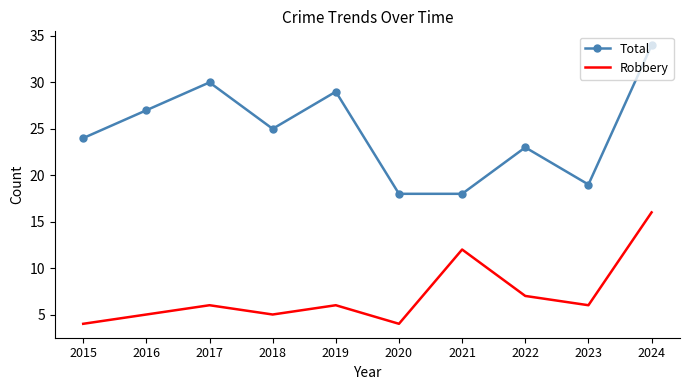

List the series in order of their peak value, lowest first.

Robbery, Total